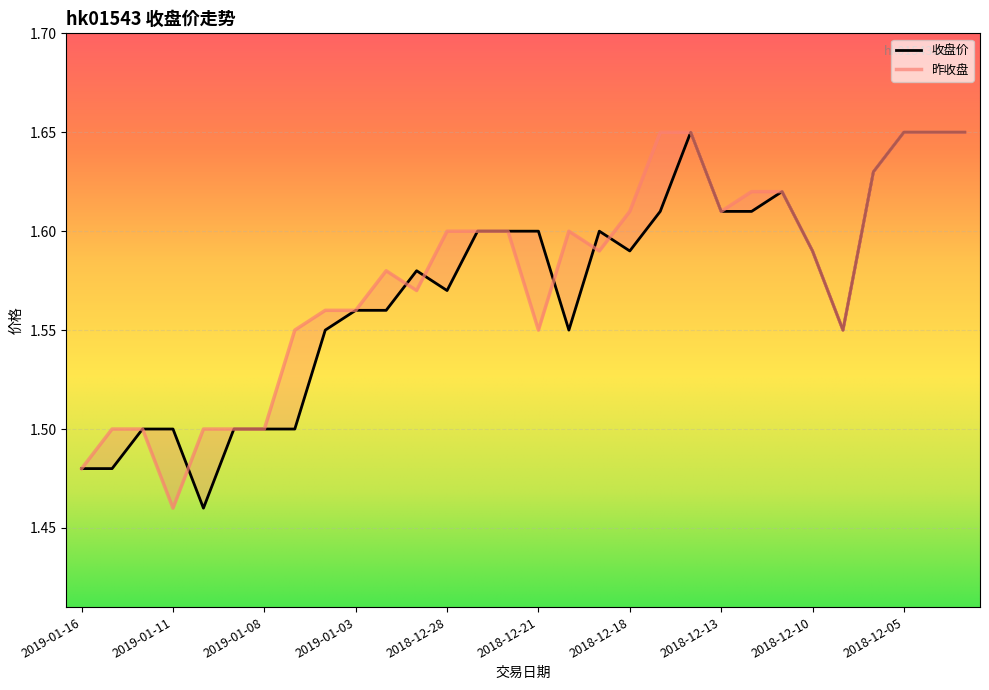

What is the total value across all series at 2018-12-24?

3.2